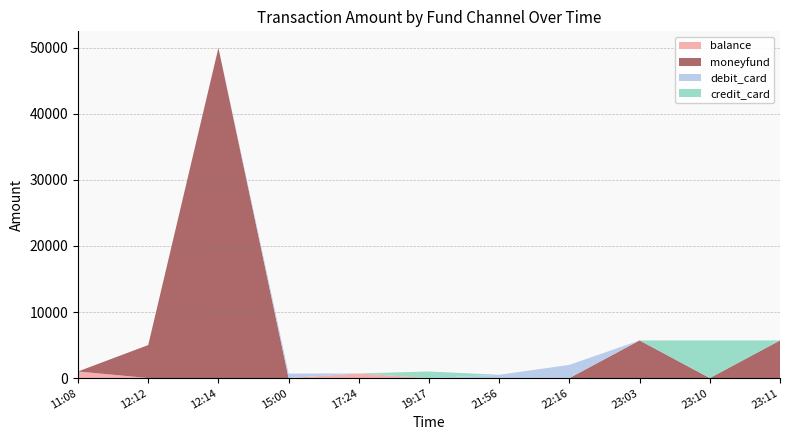

Reading left to right, transcribe all the data shown in this chart.

balance: 11:08=1000	12:12=0	12:14=0	15:00=0	17:24=700	19:17=0	21:56=0	22:16=0	23:03=0	23:10=0	23:11=0
moneyfund: 11:08=0	12:12=5000	12:14=50000	15:00=0	17:24=0	19:17=0	21:56=0	22:16=0	23:03=5700	23:10=0	23:11=5700
debit_card: 11:08=0	12:12=0	12:14=0	15:00=679	17:24=0	19:17=0	21:56=500	22:16=2000	23:03=0	23:10=0	23:11=0
credit_card: 11:08=0	12:12=0	12:14=0	15:00=0	17:24=0	19:17=1000	21:56=0	22:16=0	23:03=0	23:10=5700	23:11=0